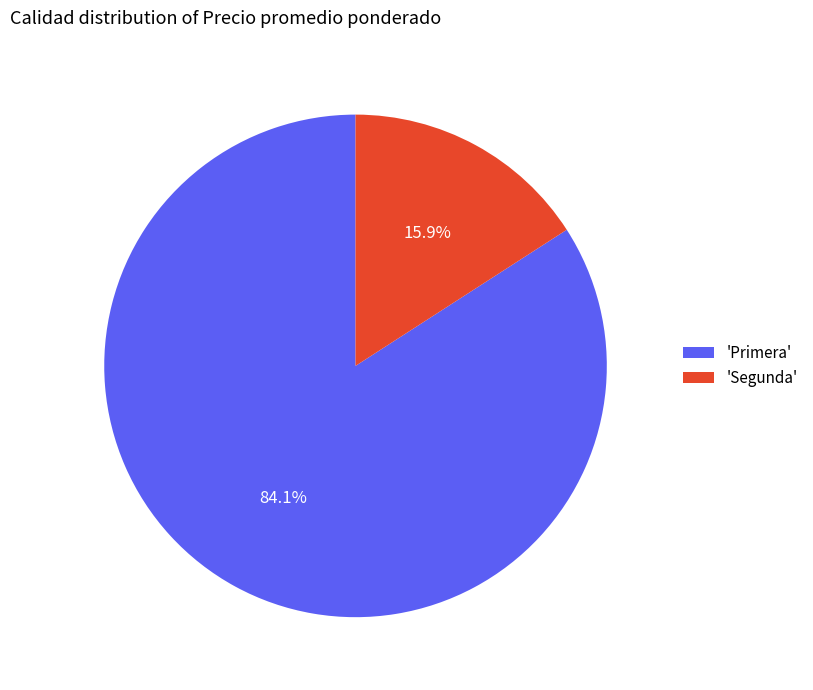

Is there any slice that represents more than half of the pie?

Yes